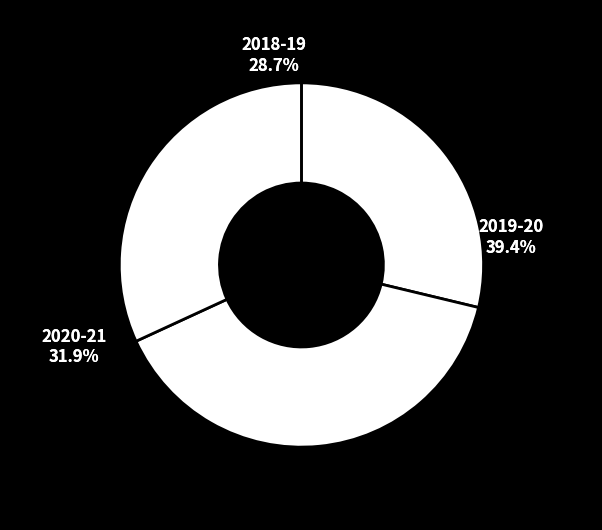

To the nearest percent, what is the difference between the 2018-19 and 2020-21 slice percentages?

3%